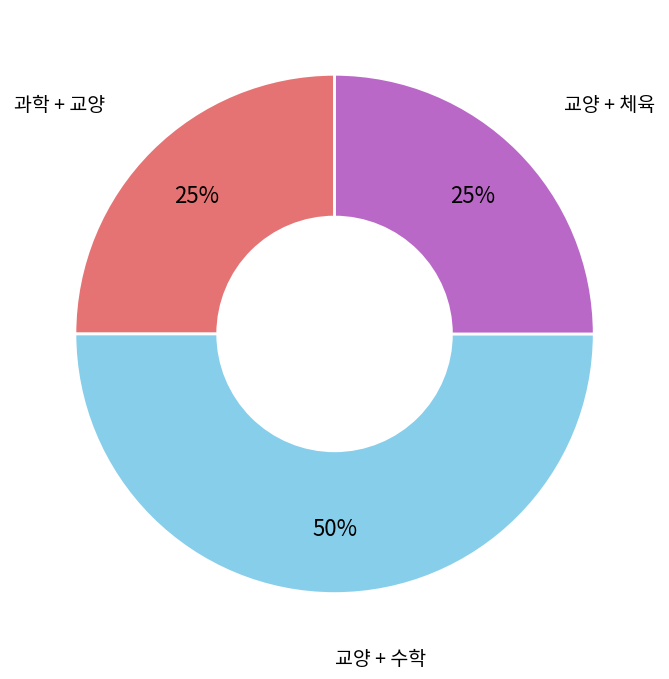

To the nearest percent, what is the difference between the largest and smallest slice percentages?

25%